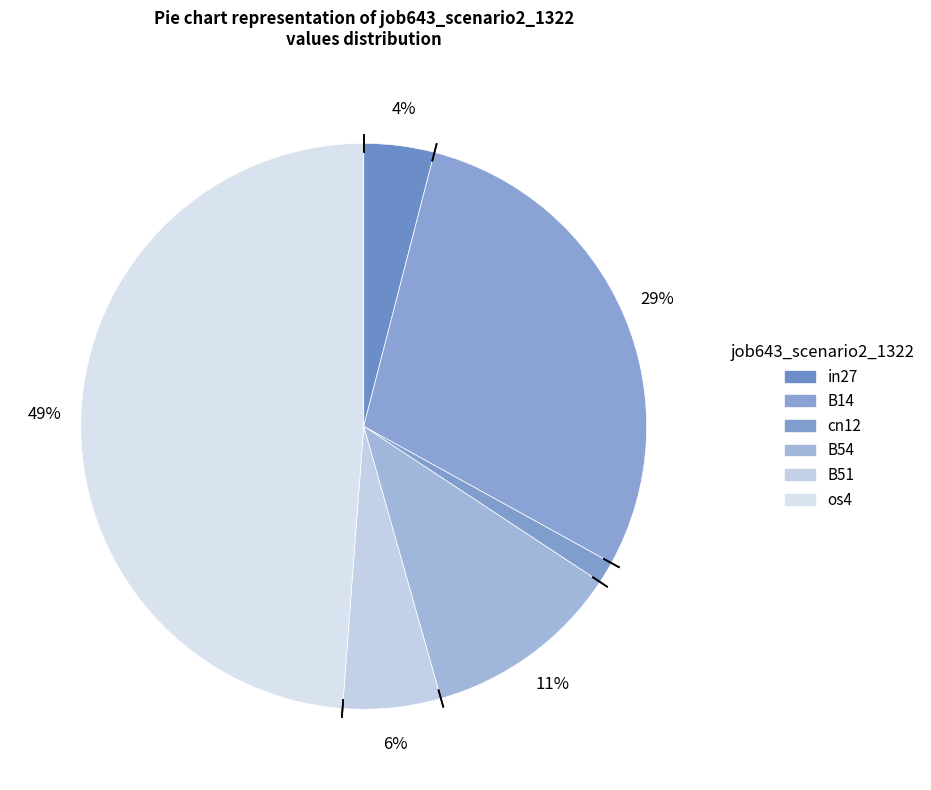

How many slices are in this pie chart?

6